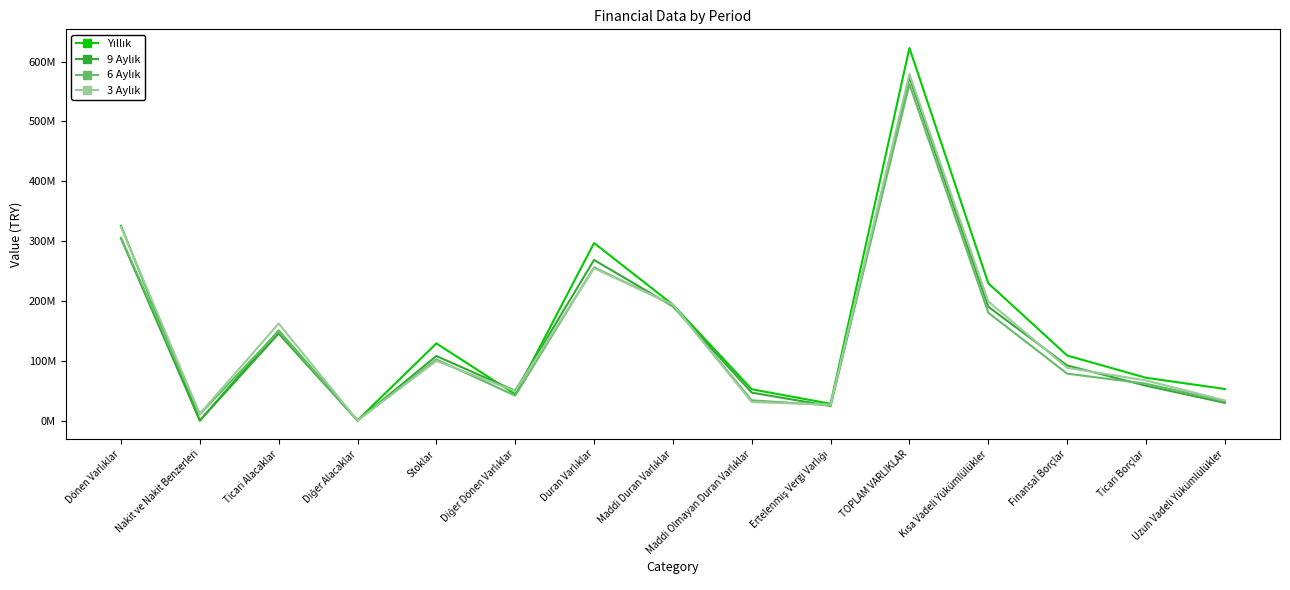

Which series changed the most between TOPLAM VARLIKLAR and Uzun Vadeli Yükümlülükler?

Yıllık